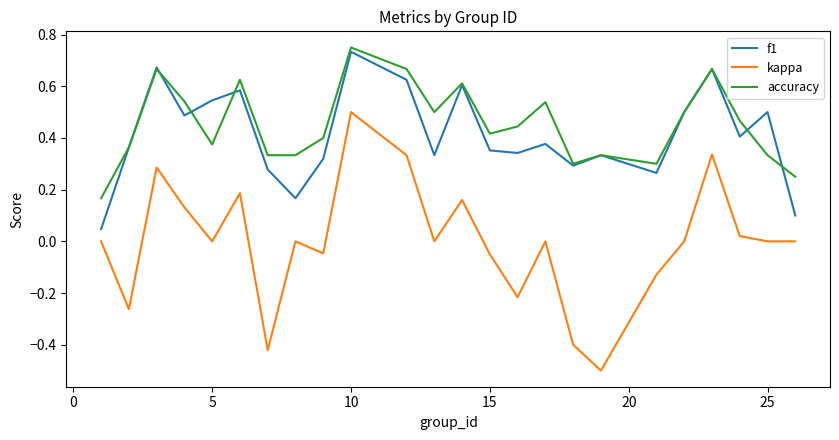

Which series has the widest spread of values?

kappa